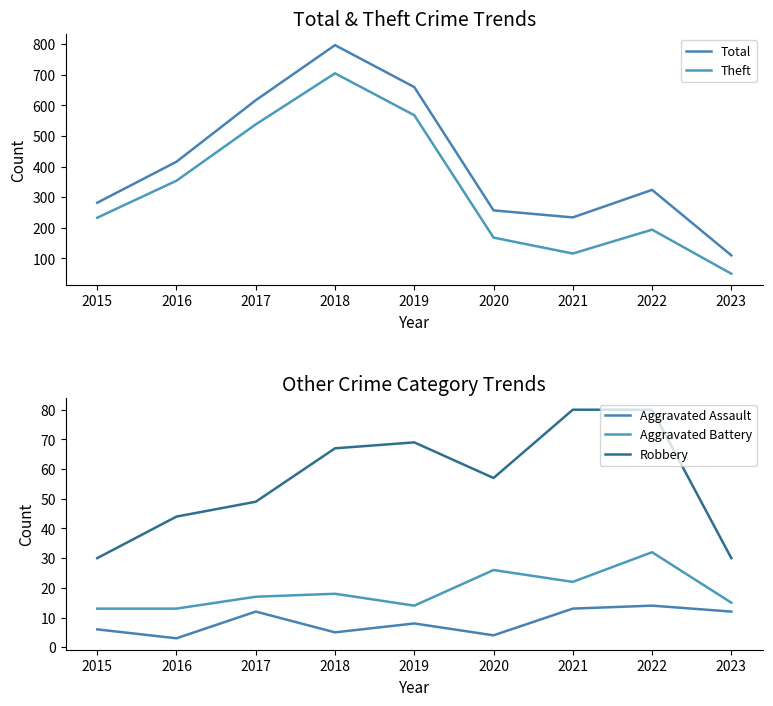

Reading right to left, extract all data points from this chart.

Total: 2023=110	2022=324	2021=234	2020=257	2019=660	2018=797	2017=617	2016=416	2015=282
Theft: 2023=50	2022=194	2021=116	2020=168	2019=568	2018=705	2017=538	2016=354	2015=233
Aggravated Assault: 2023=12	2022=14	2021=13	2020=4	2019=8	2018=5	2017=12	2016=3	2015=6
Aggravated Battery: 2023=15	2022=32	2021=22	2020=26	2019=14	2018=18	2017=17	2016=13	2015=13
Robbery: 2023=30	2022=80	2021=80	2020=57	2019=69	2018=67	2017=49	2016=44	2015=30